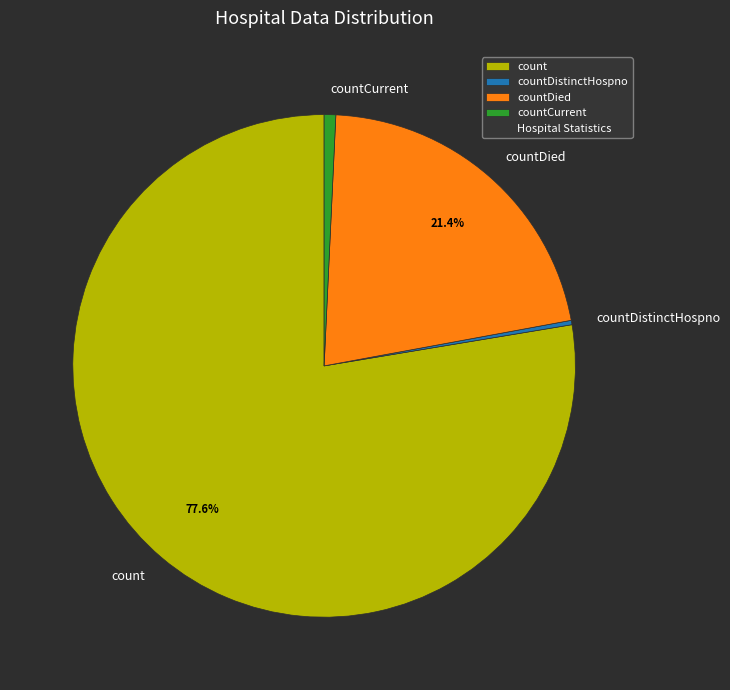

To the nearest percent, what is the difference between the largest and smallest slice percentages?

77%